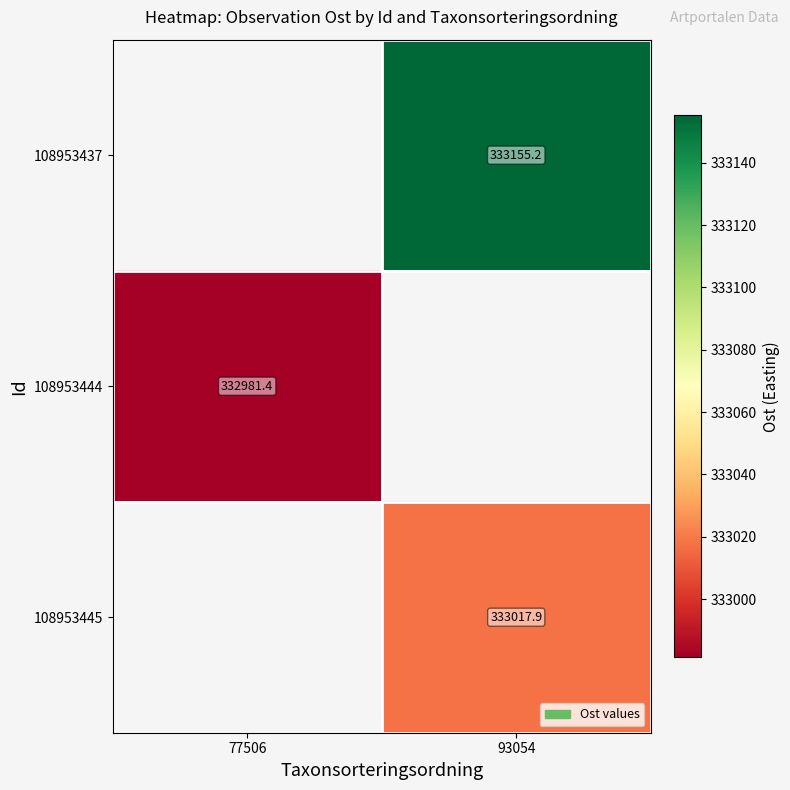

Is the value of 108953437 at 93054 greater than the value of 108953444 at 77506?

Yes